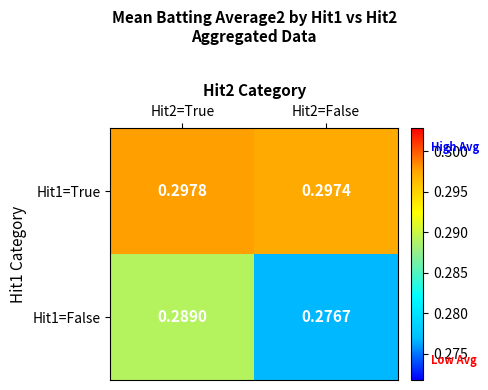

How many categories are shown in the chart?

2